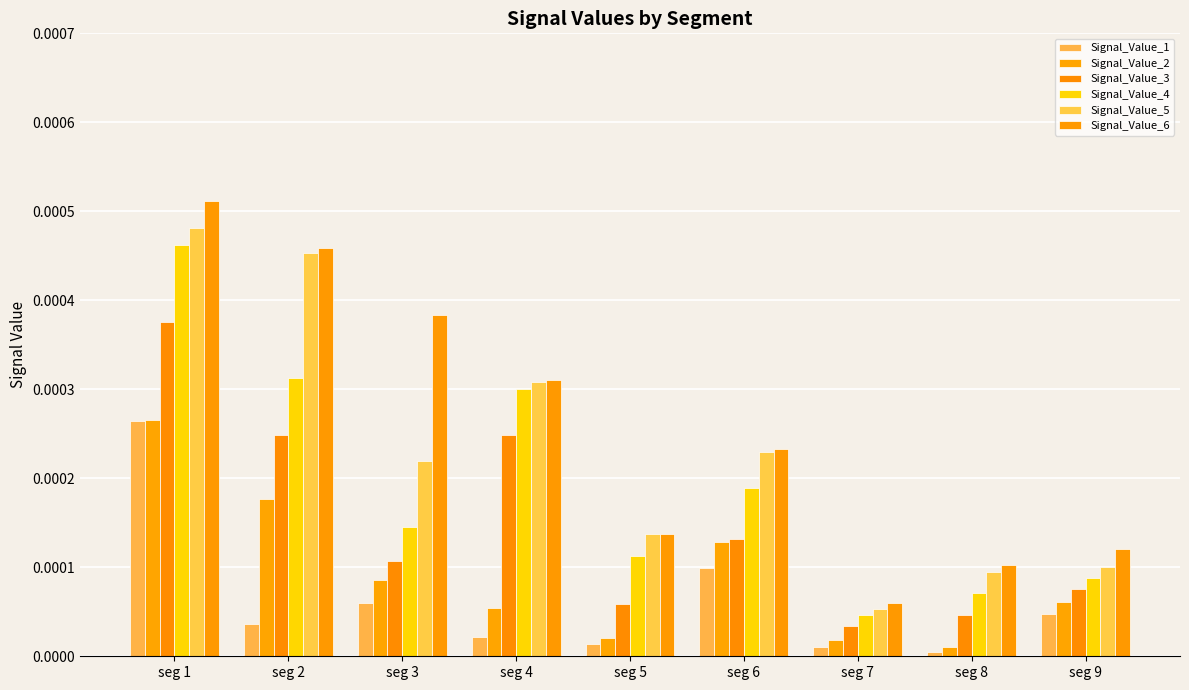

How many groups of bars are there?

9